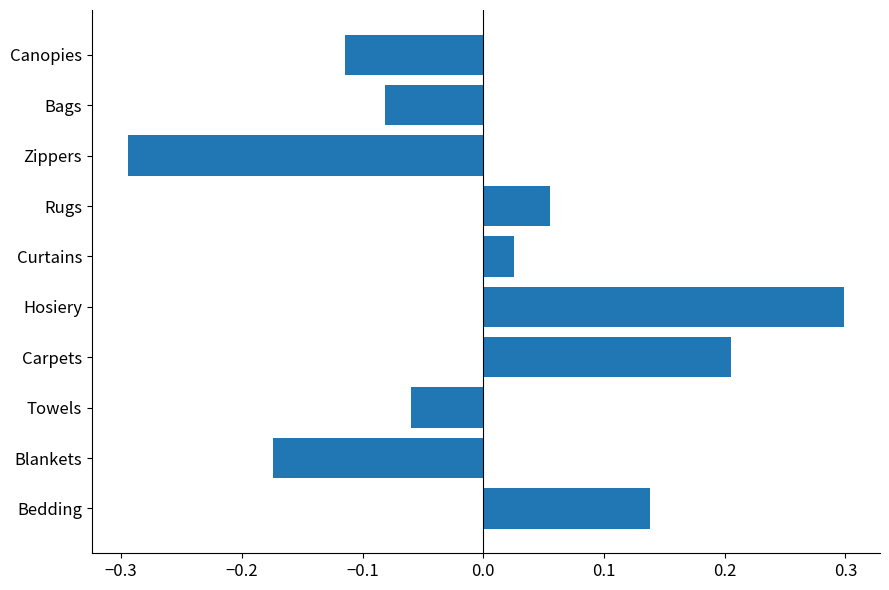

How many categories are shown in the chart?

10